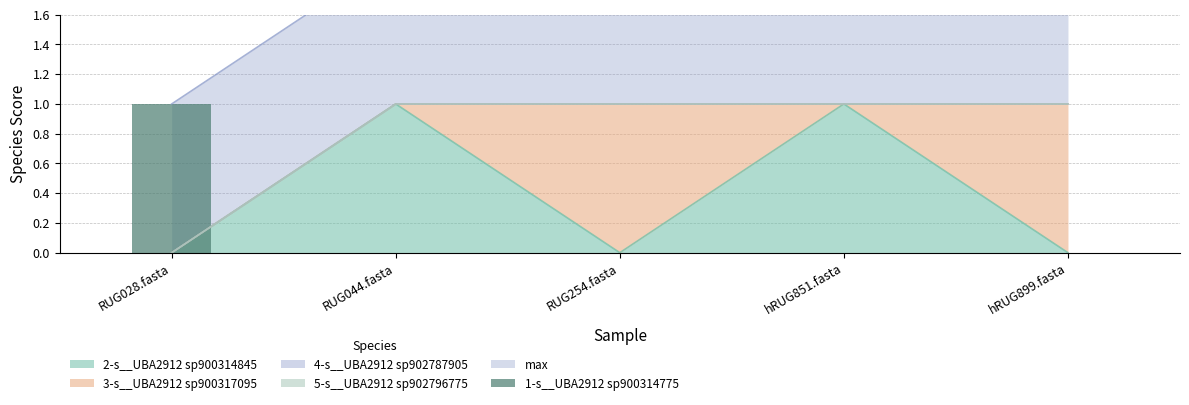

The 2-s__UBA2912 sp900314845 series shows 0 at RUG254.fasta. True or false?

True